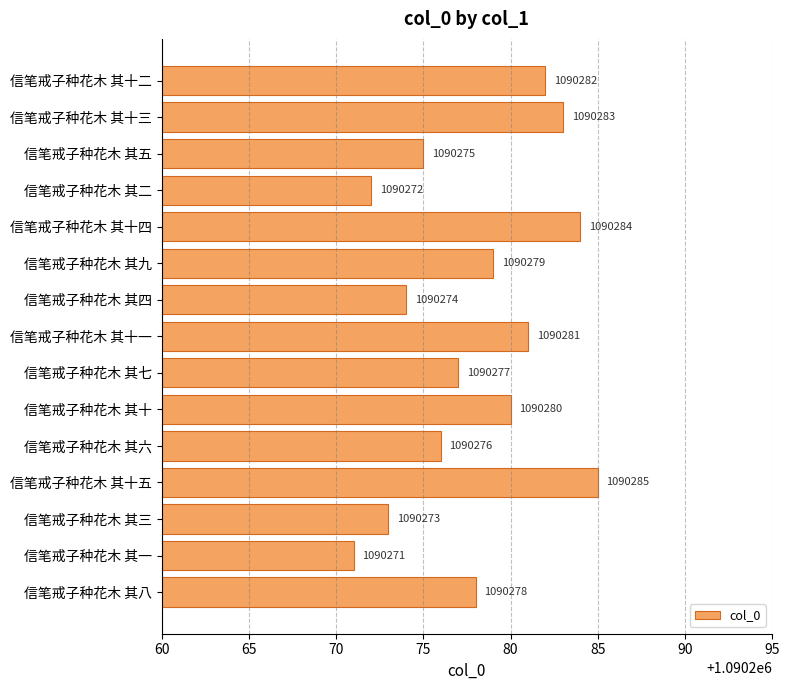

Read the value at 信笔戒子种花木 其十一, to the nearest 5.

1090280